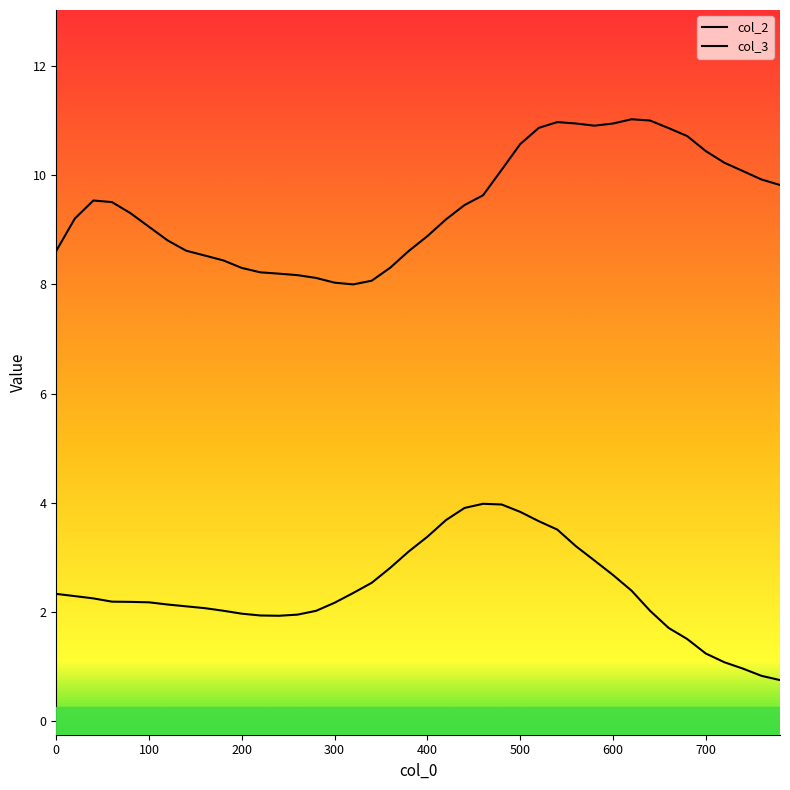

At which category does col_2 reach its first local valley?

240